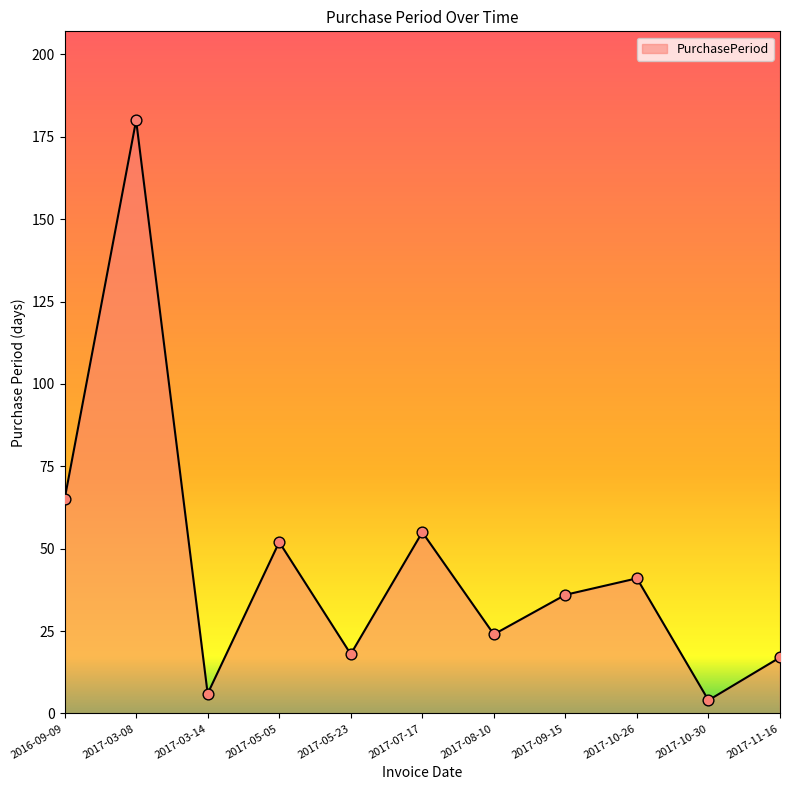

Between 2016-09-09 and 2017-10-26, which is larger?

2016-09-09